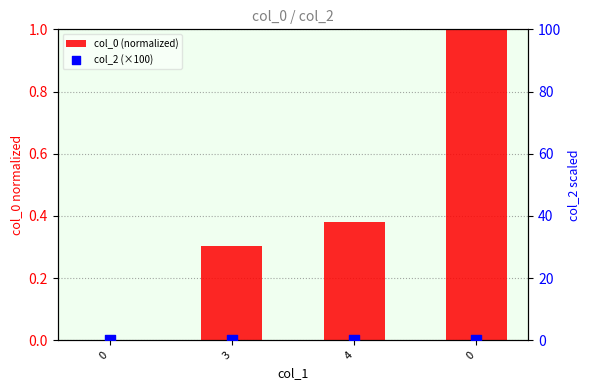

What are all the series names shown in the legend?

col_0 (normalized), col_2 (×100)